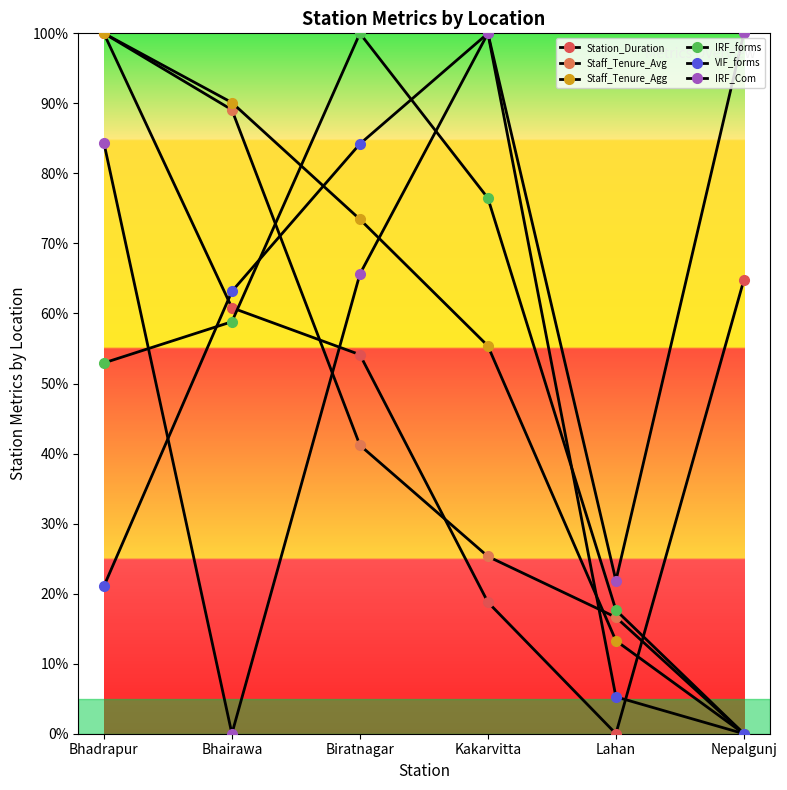

What is the difference between the maximum and minimum values in the Station_Duration series?

100.0